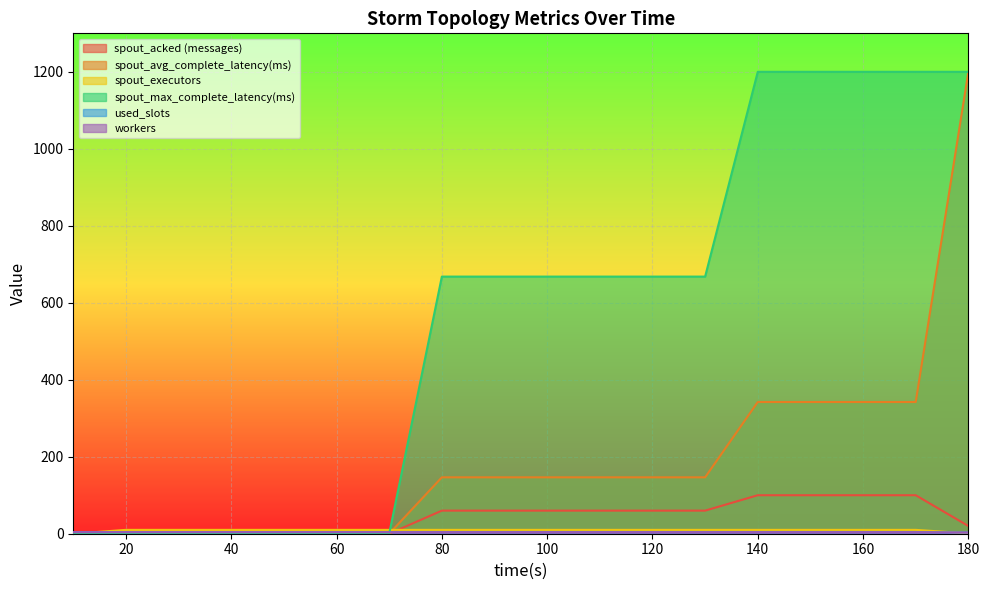

The workers series shows 4.0 at 160. True or false?

True